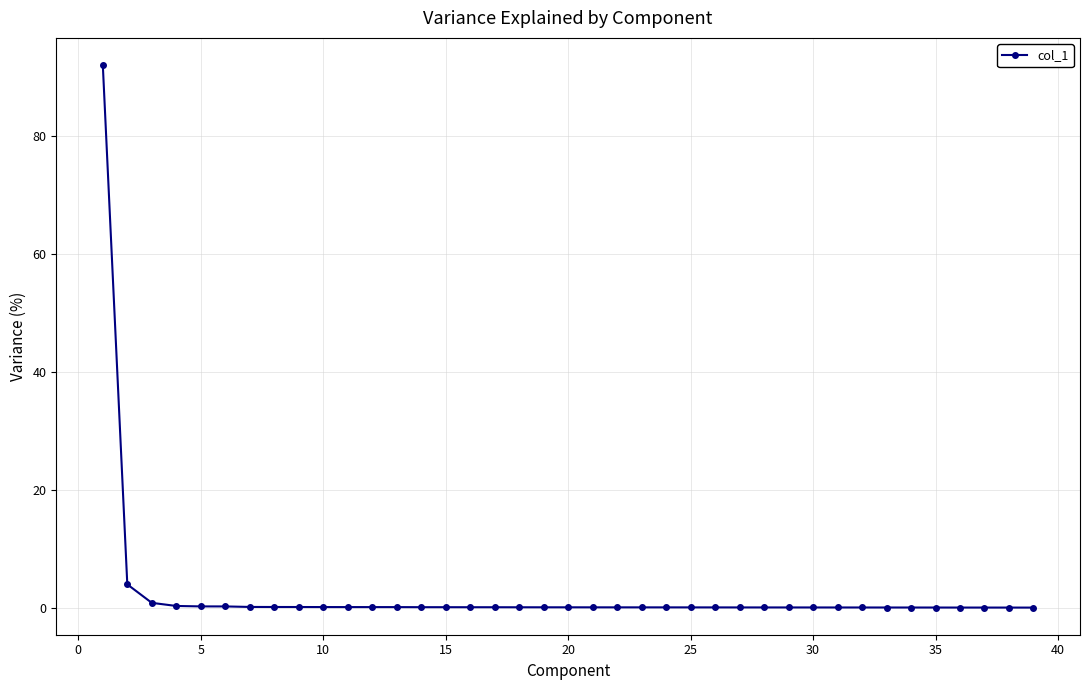

What is the average value?

2.6